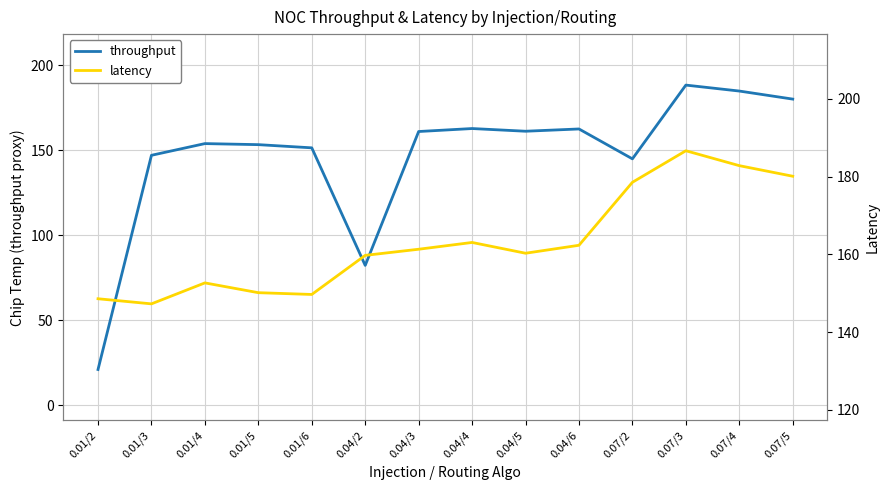

What is the value of the throughput point at the 13th from the left?

184.8